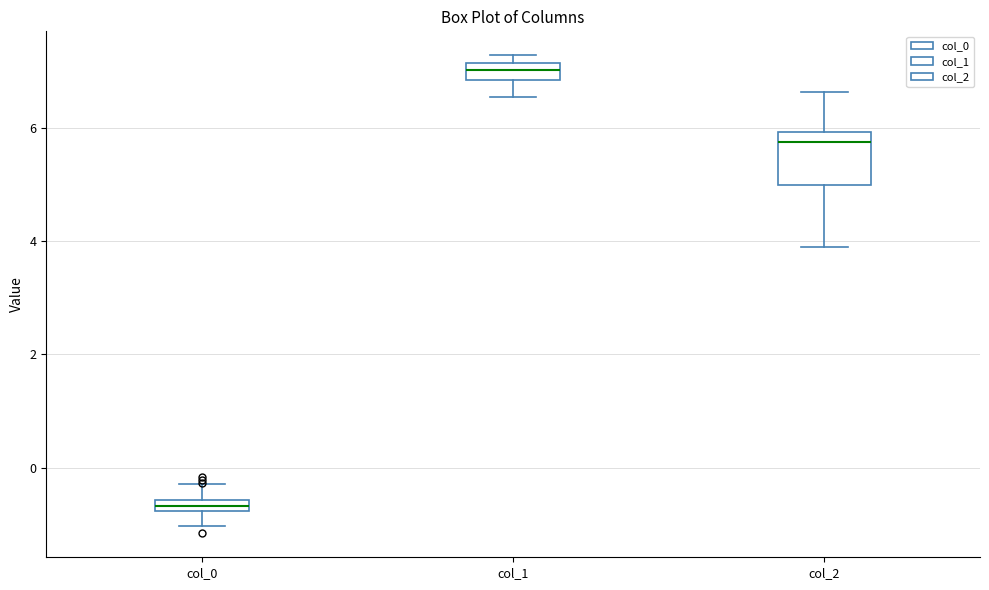

Which box's median line is the lowest?

col_0